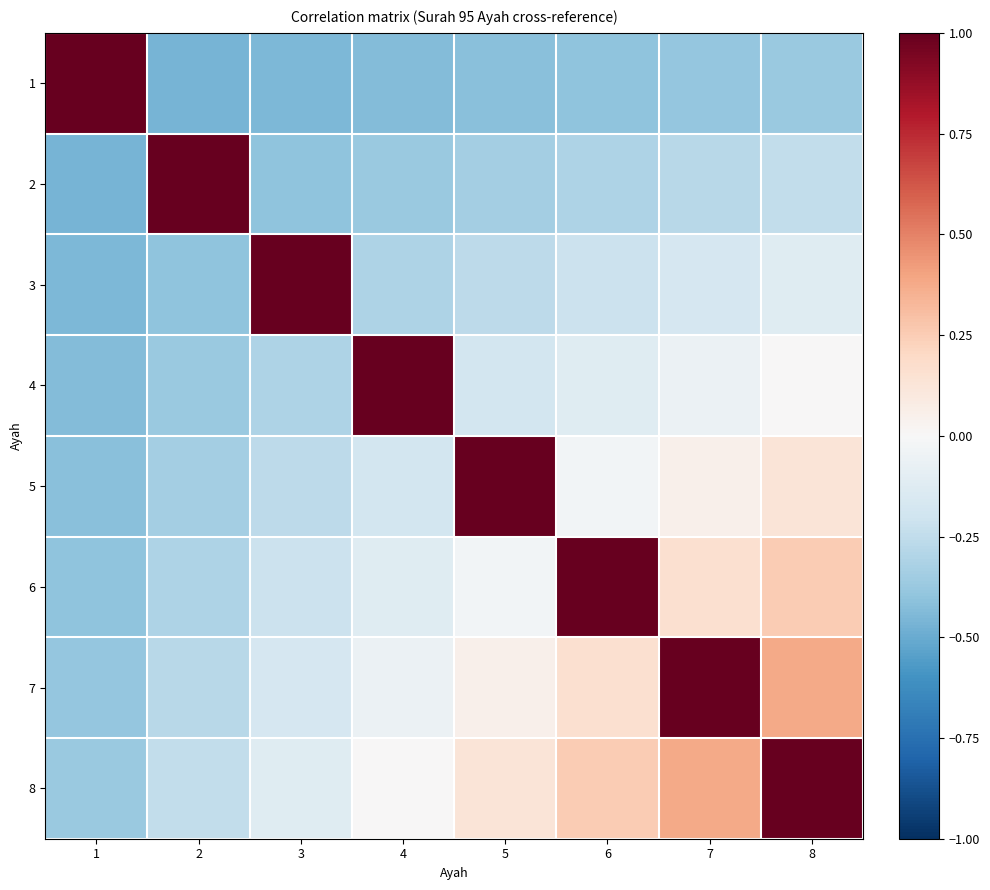

What is the spread (max minus min) of values at 8?

1.4